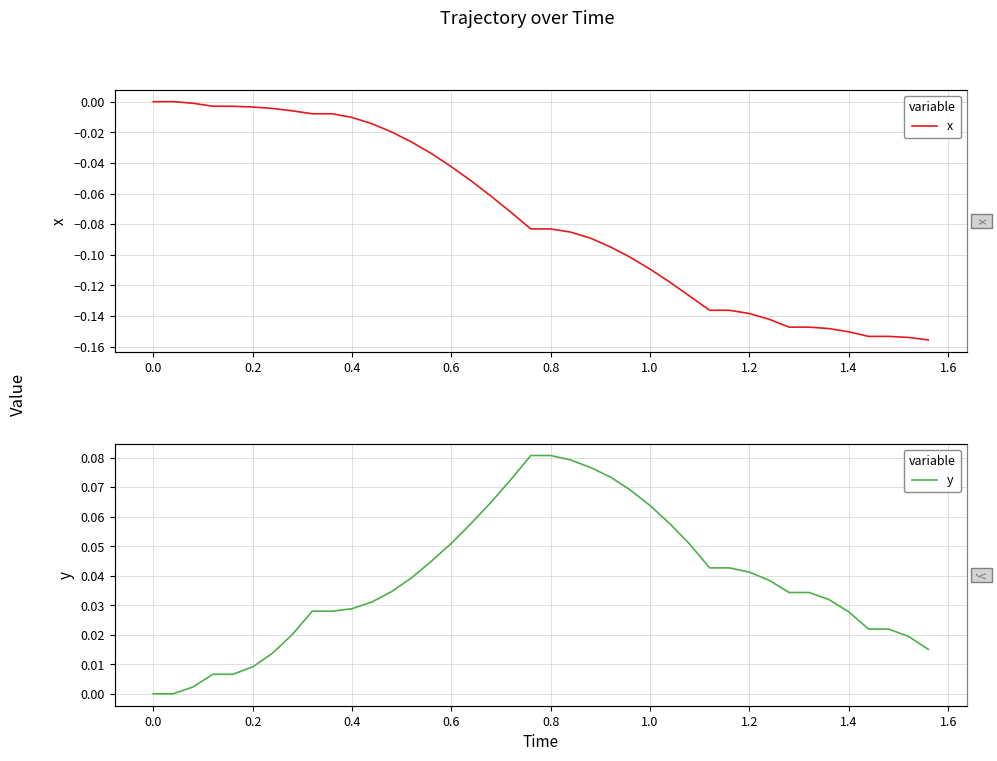

Is the value of y at 16 greater than the value of x at 11?

Yes